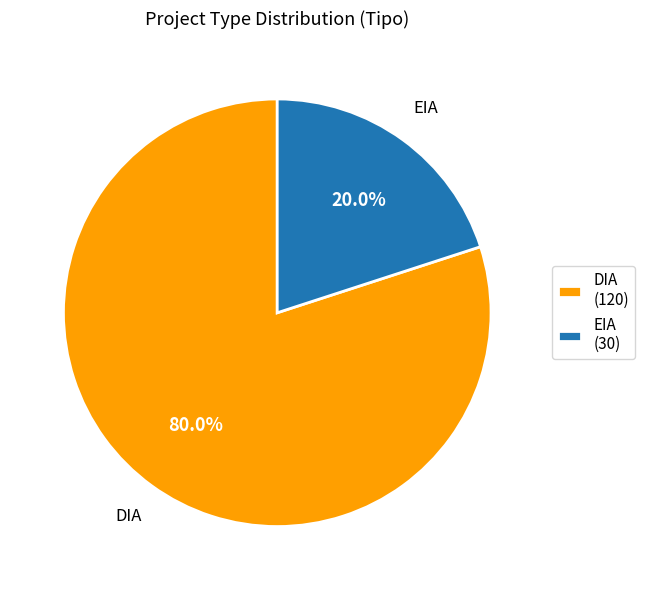

Rank the categories by value from lowest to highest.

EIA, DIA